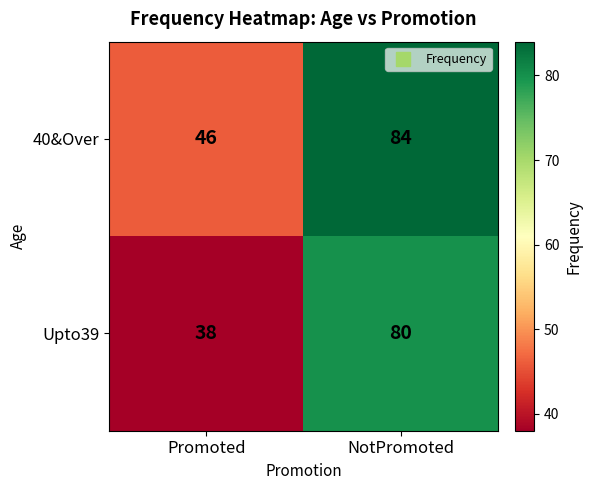

What is the sum of all 40&Over values?

130